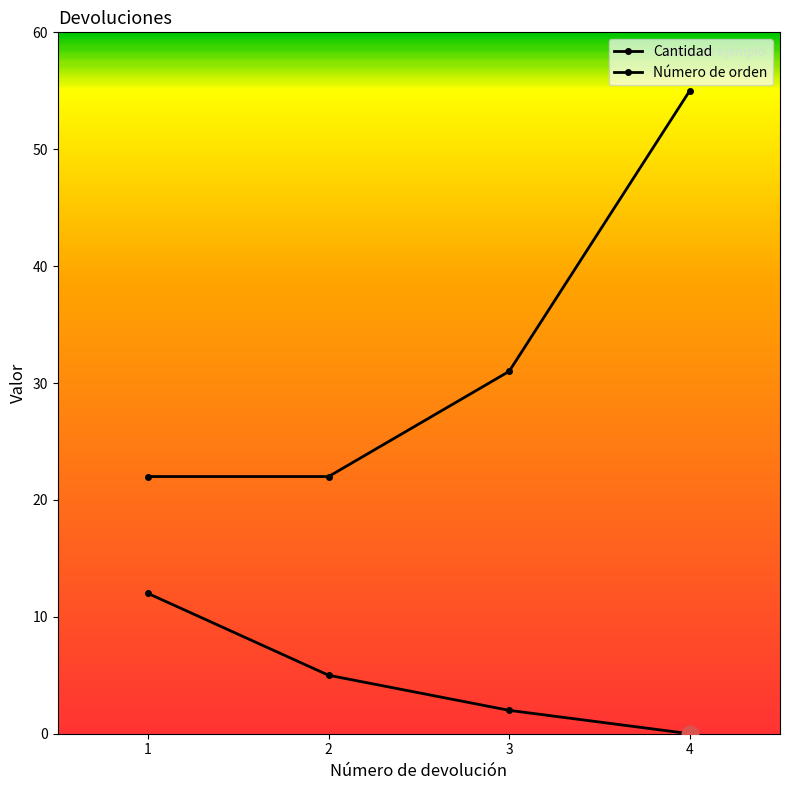

List the series in order of their peak value, lowest first.

Cantidad, Número de orden